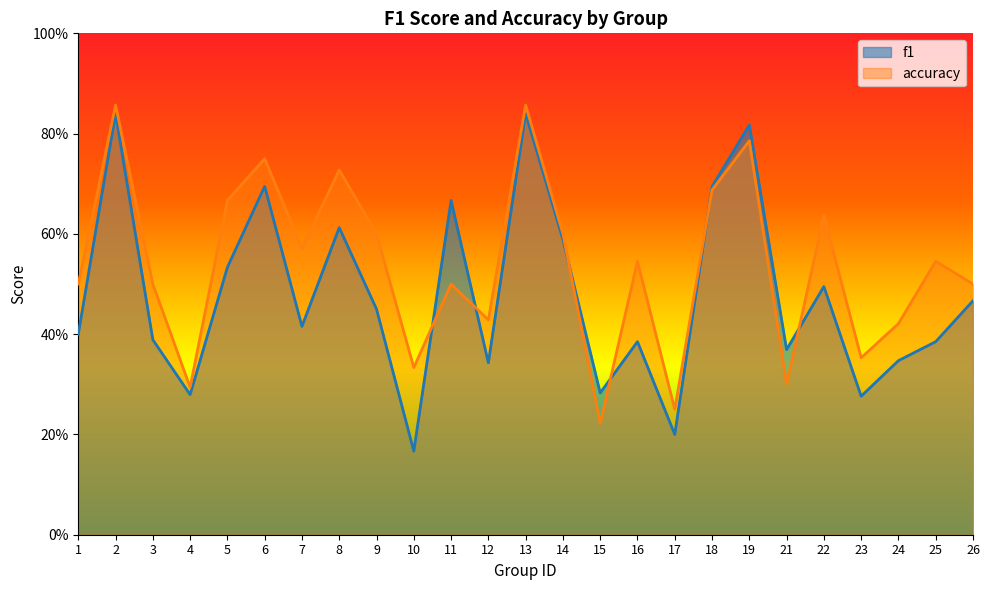

What is the difference between the maximum and second lowest values in the accuracy series?

0.6